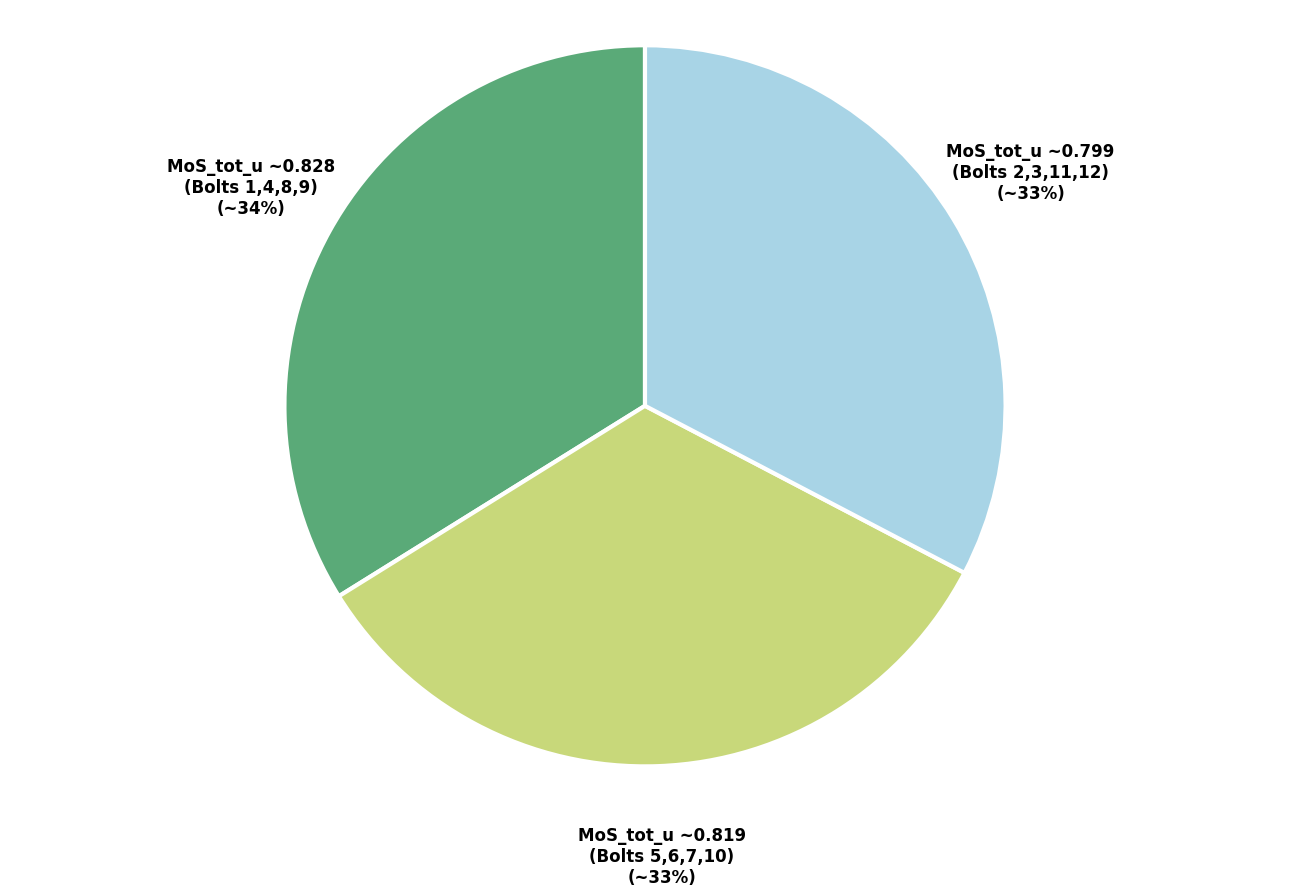

Do MoS_tot_u ~0.819 (Bolts 5,6,7,10) and MoS_tot_u ~0.799 (Bolts 2,3,11,12) together represent more than half of the pie?

Yes